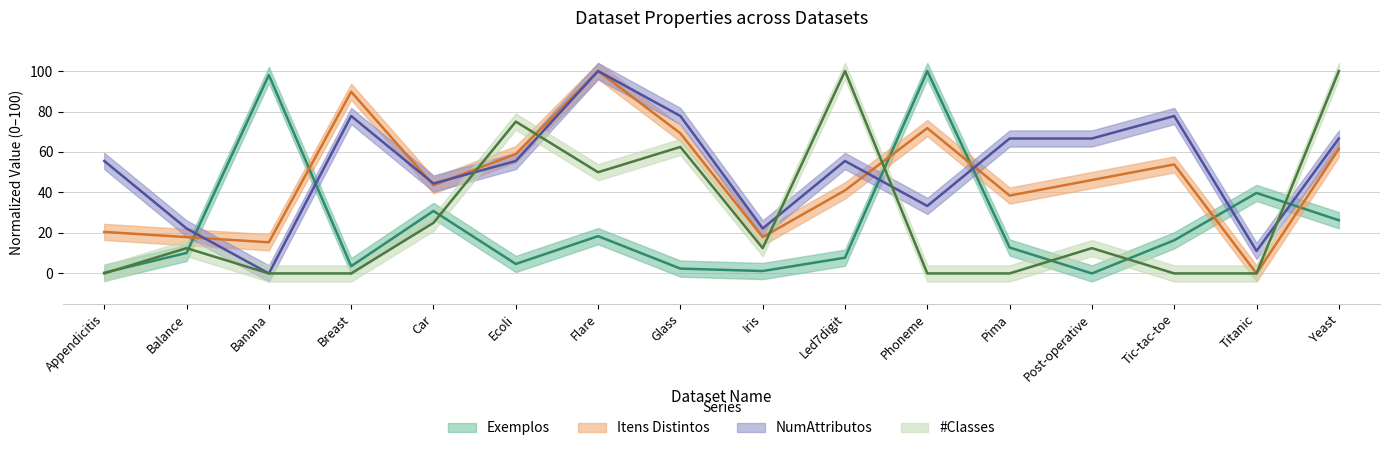

Which series has the widest spread of values?

Exemplos